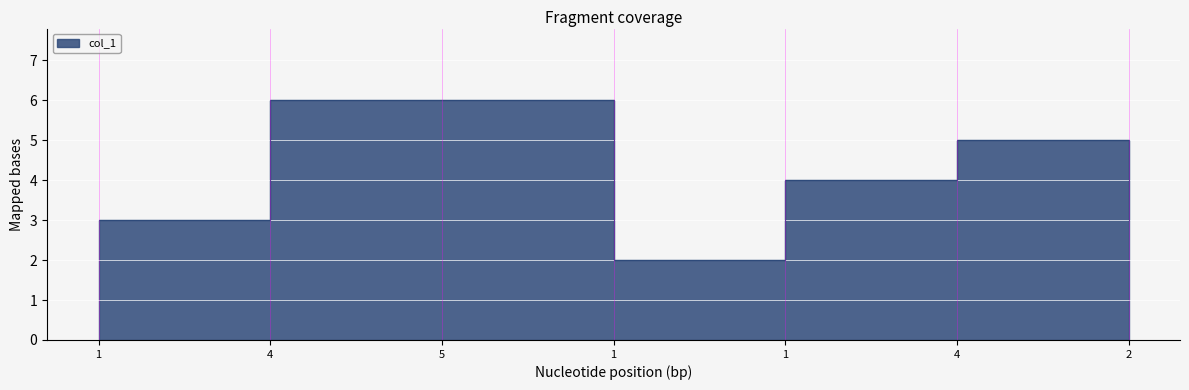

Which label corresponds to the smallest value in the chart?

1